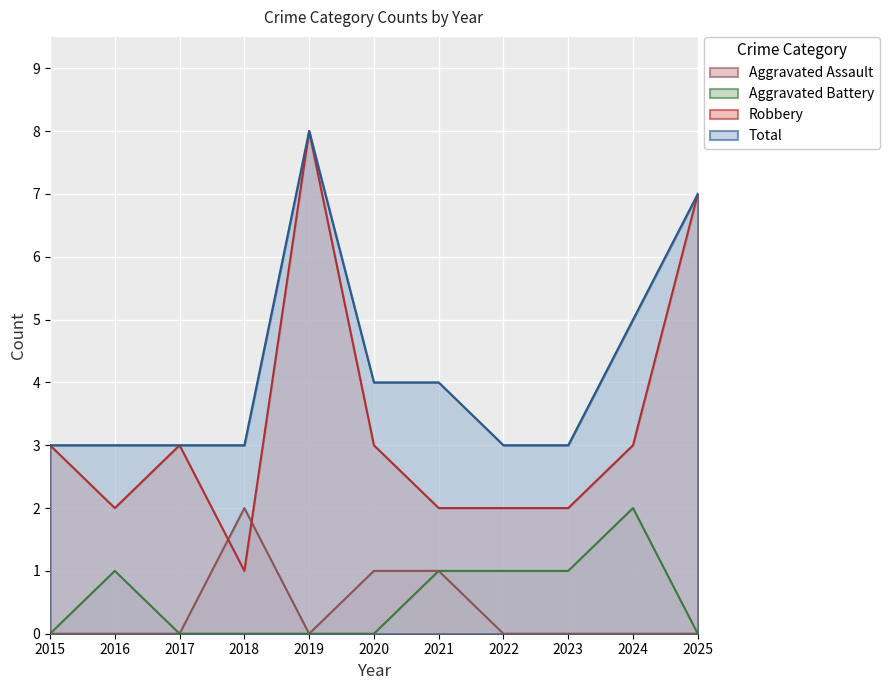

How many lines are shown in the chart?

4